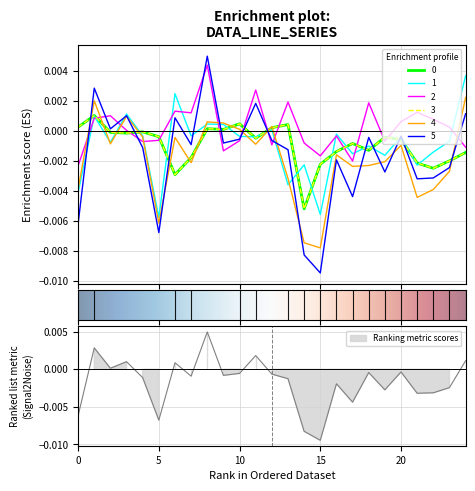

At which category does the chart reach its minimum across all series?

15